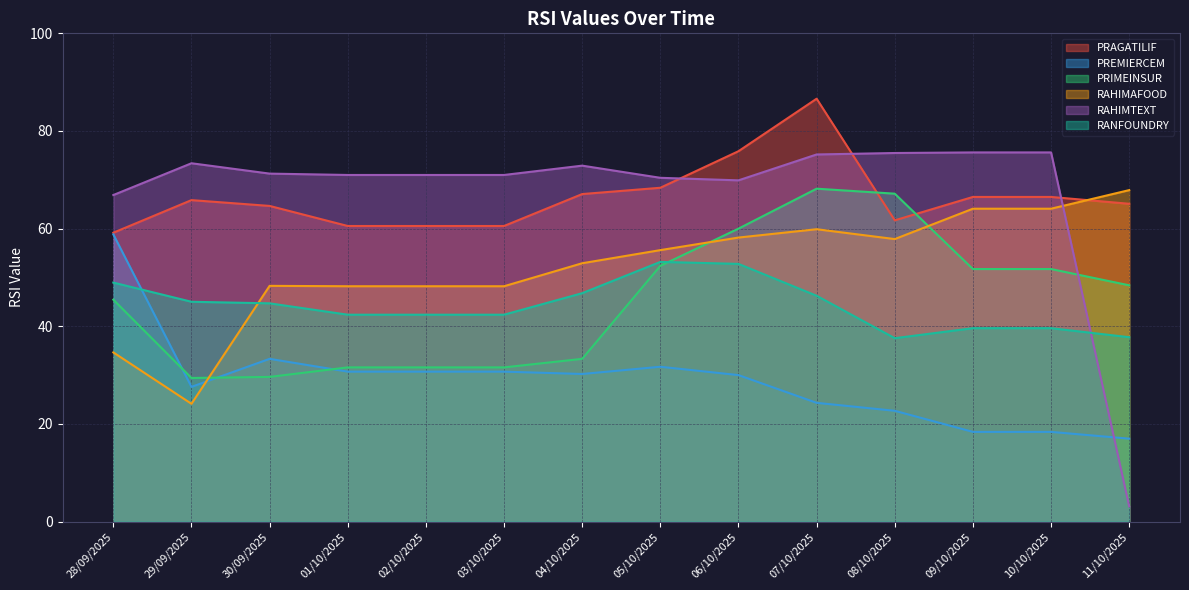

True or false: PREMIERCEM has more than 1 interior local peaks.

True